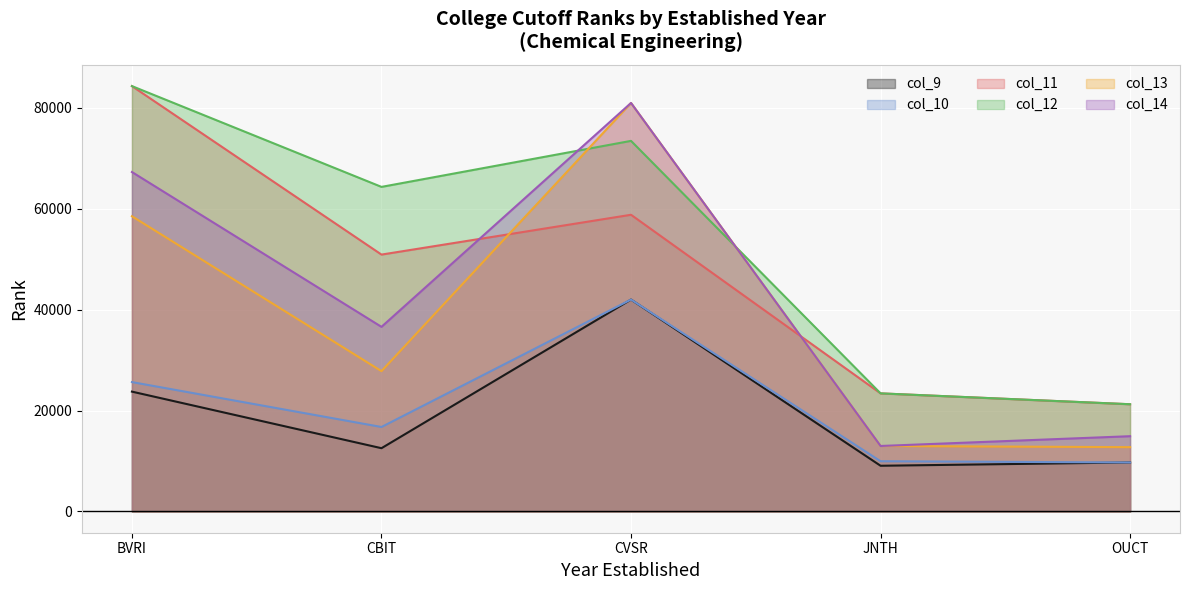

Reading right to left, transcribe all the data shown in this chart.

col_9: 9706	9055	41985	12533	23743
col_10: 9706	9949	41985	16735	25632
col_11: 21243	23397	58785	50896	84281
col_12: 21243	23397	73427	64310	84281
col_13: 12740	12972	80938	27802	58492
col_14: 14911	12972	80938	36577	67255